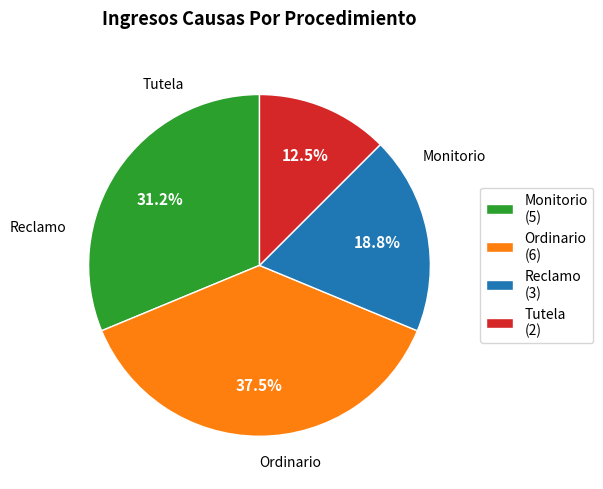

To the nearest percent, what is the difference between the Tutela and Ordinario slice percentages?

25%